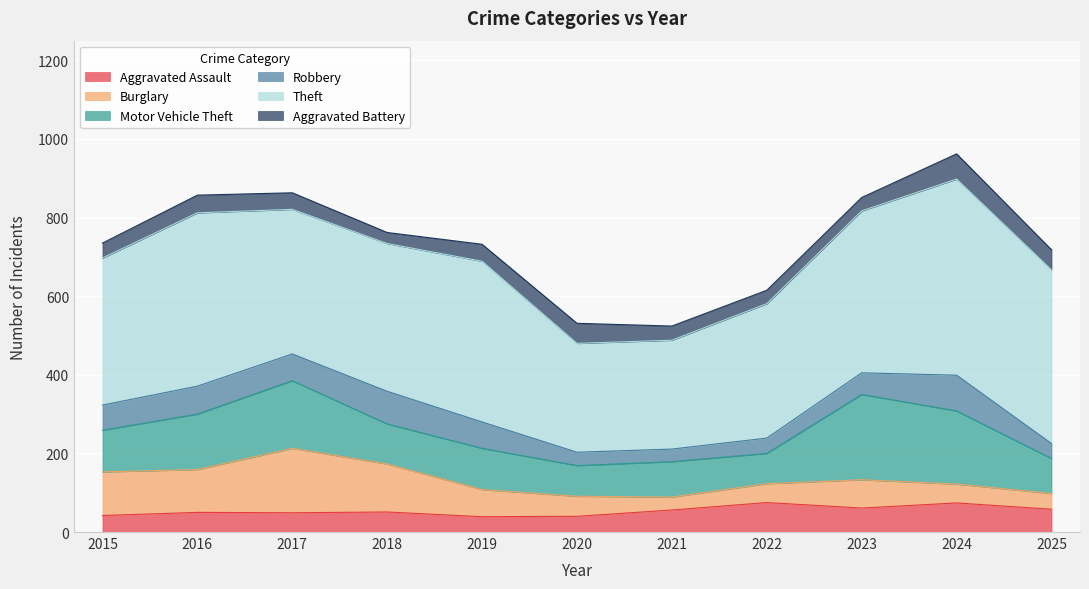

Reading left to right, transcribe all the data shown in this chart.

Aggravated Assault: 2015=42	2016=50	2017=49	2018=51	2019=39	2020=40	2021=56	2022=75	2023=61	2024=74	2025=58
Burglary: 2015=111	2016=109	2017=164	2018=122	2019=69	2020=51	2021=33	2022=48	2023=72	2024=48	2025=40
Motor Vehicle Theft: 2015=106	2016=141	2017=172	2018=102	2019=105	2020=78	2021=90	2022=77	2023=217	2024=186	2025=89
Robbery: 2015=64	2016=71	2017=68	2018=83	2019=67	2020=34	2021=32	2022=39	2023=55	2024=91	2025=38
Theft: 2015=374	2016=441	2017=368	2018=376	2019=409	2020=277	2021=277	2022=342	2023=412	2024=499	2025=442
Aggravated Battery: 2015=38	2016=45	2017=42	2018=28	2019=43	2020=51	2021=36	2022=34	2023=34	2024=64	2025=51